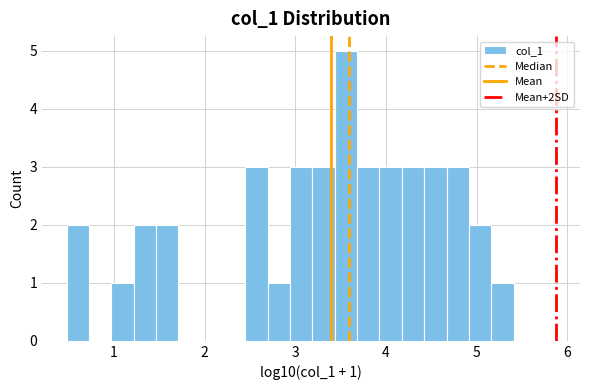

Read against the x-axis, roughly where is the centre of the tallest bar?

3.6